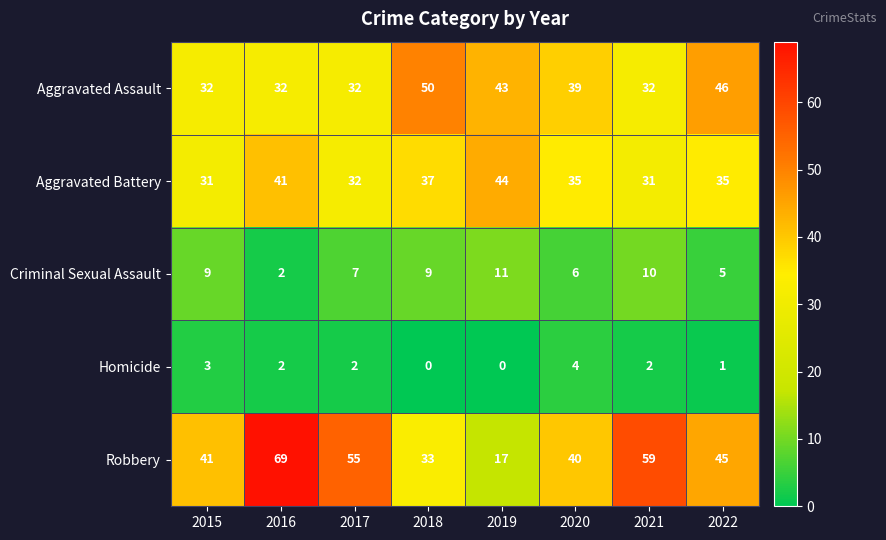

What is the average value of the Robbery series?

45